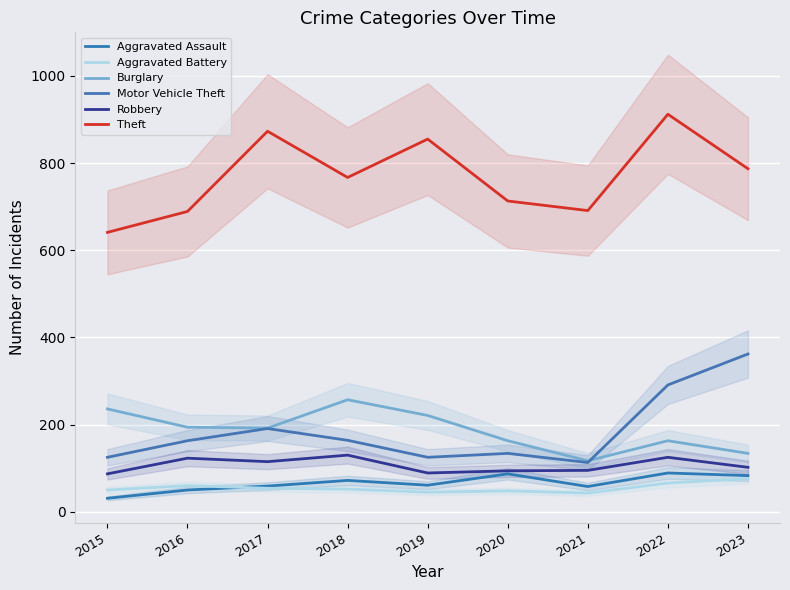

Which series changed the most between 2016 and 2021?

Burglary